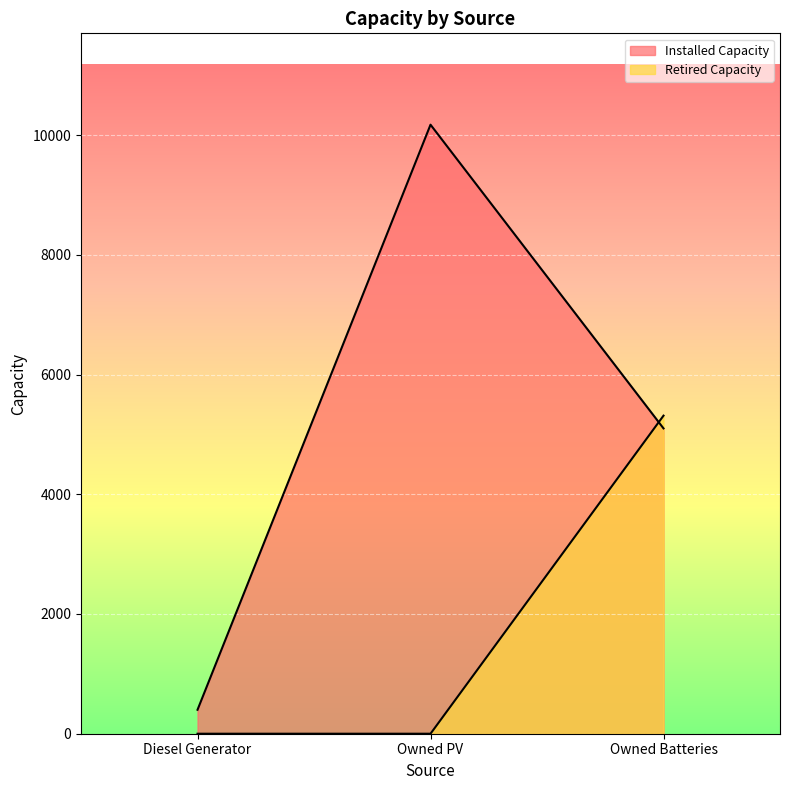

Rank the categories by Retired Capacity value from highest to lowest.

Owned Batteries, Diesel Generator, Owned PV